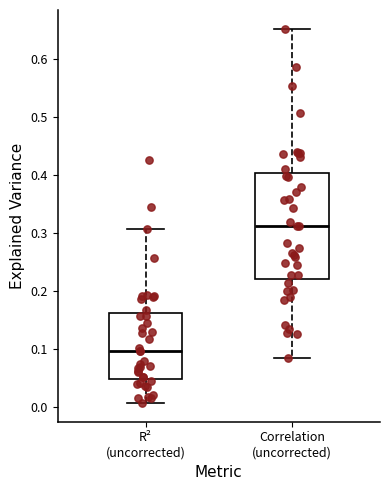

Which box has the lowest median line?

R² (uncorrected)